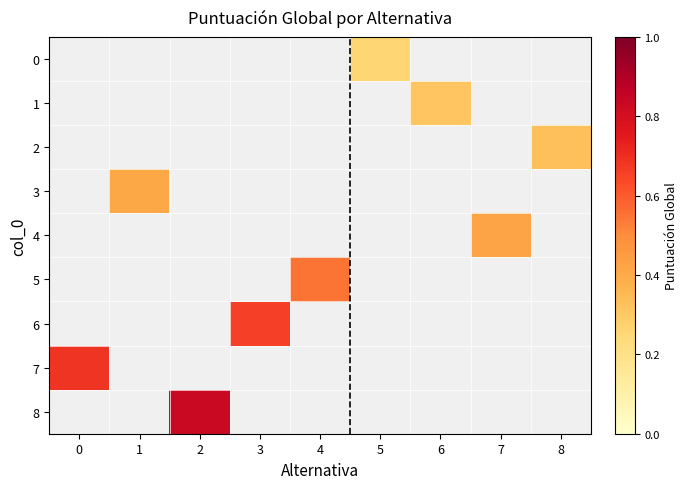

How many values in 3 are above zero?

1